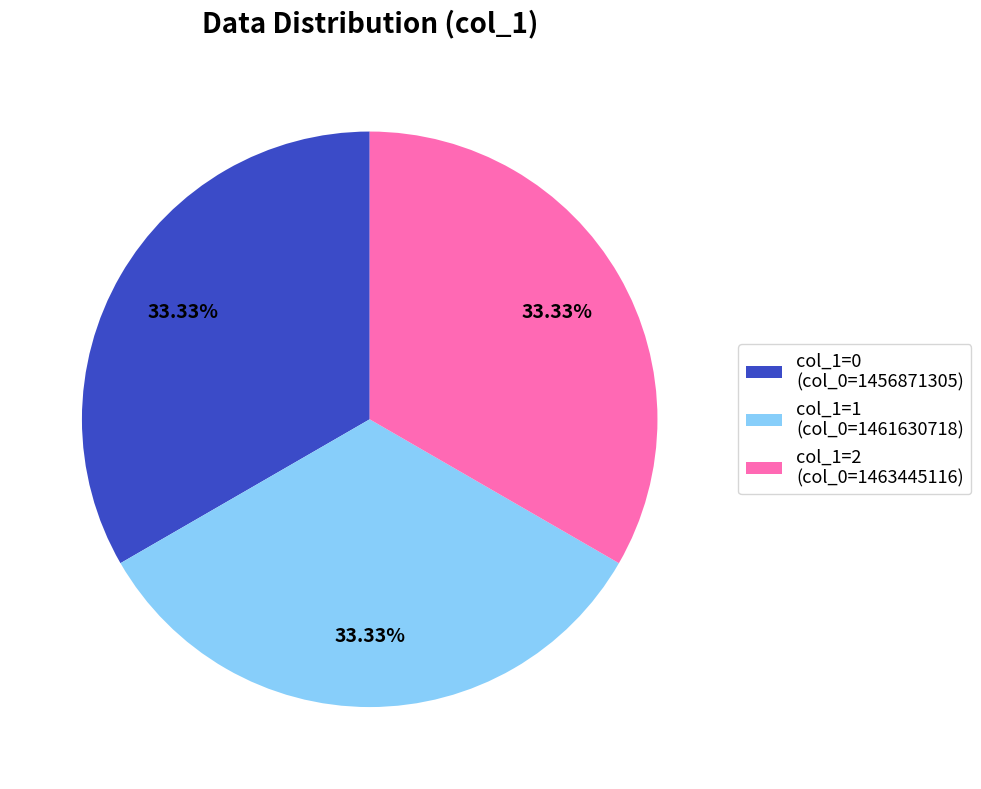

Approximately how many times larger is the value at col_1=1 (col_0=1461630718) compared to col_1=0 (col_0=1456871305)?

1.0